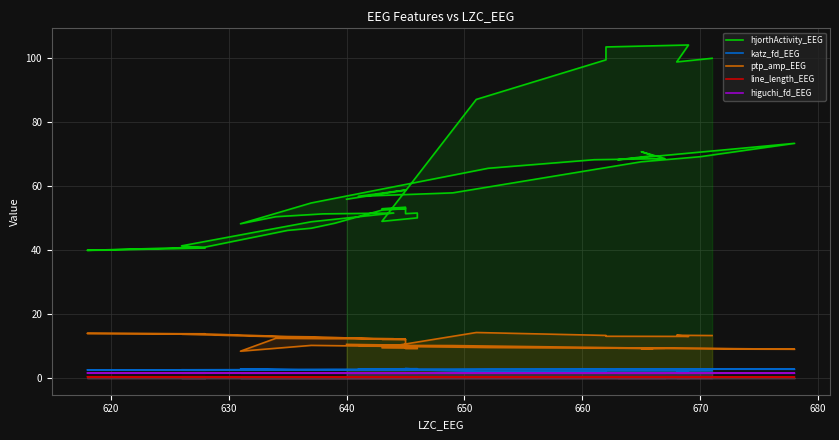

Is it true that line_length_EEG equals 0.5 at 22?

False